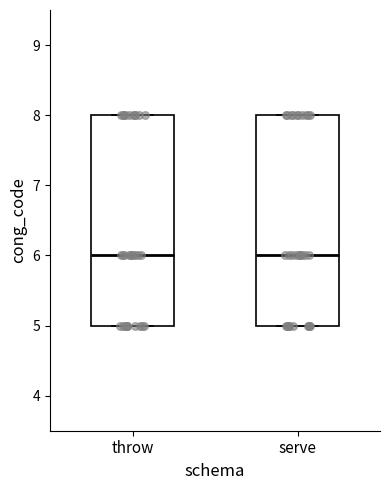

Where is the lower edge of the box for serve on the y-axis? The values are not printed on the chart, so give them approximately, as read against the axis.

5